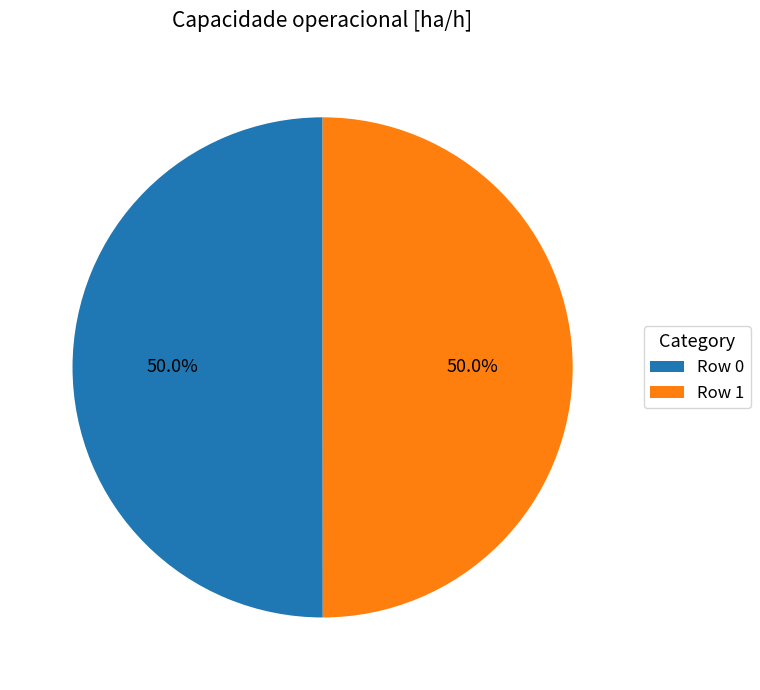

What is the ratio of the value at Row 0 to the value at Row 1?

1.0